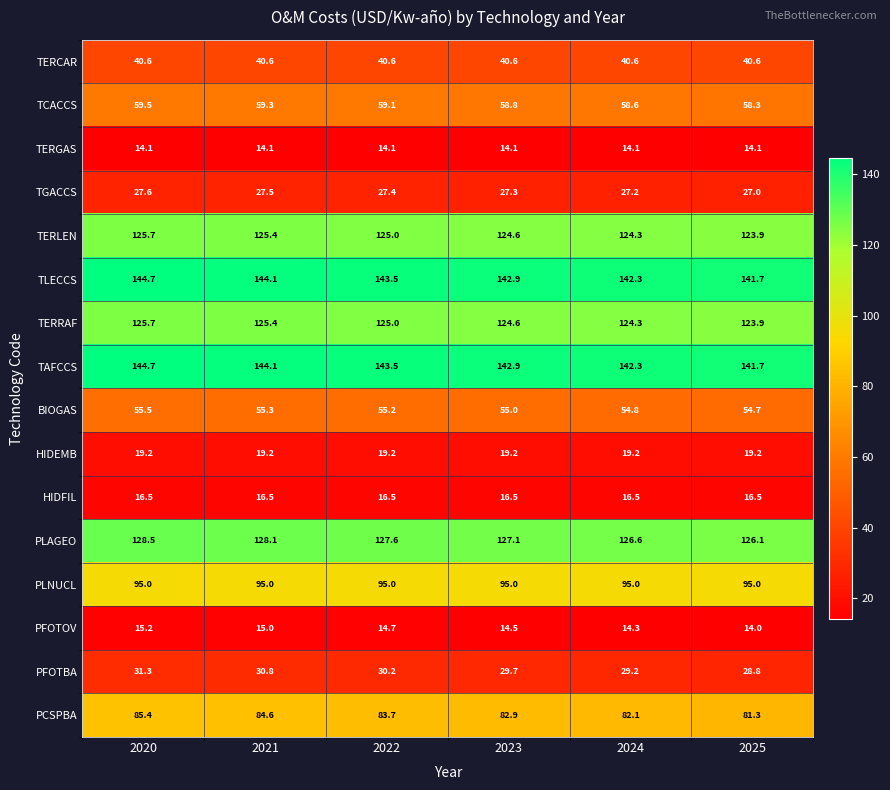

What is the average value of the PFOTBA series?

30.0